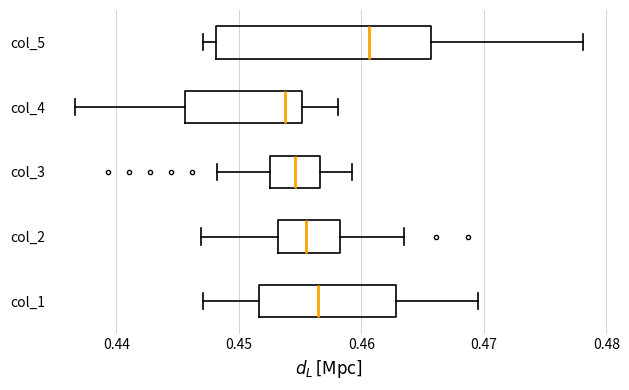

Reading bottom to top, transcribe this box plot: for each box, give where its median line is, the range the box spans, and where its two whiskers end, as read against the x-axis. The values are not printed on the chart, so give them approximately, as read against the axis.

col_1: median 0.456, box 0.452 to 0.463, whiskers 0.447 to 0.470
col_2: median 0.456, box 0.453 to 0.458, whiskers 0.447 to 0.464
col_3: median 0.455, box 0.453 to 0.457, whiskers 0.448 to 0.459
col_4: median 0.454, box 0.446 to 0.455, whiskers 0.437 to 0.458
col_5: median 0.461, box 0.448 to 0.466, whiskers 0.447 to 0.478